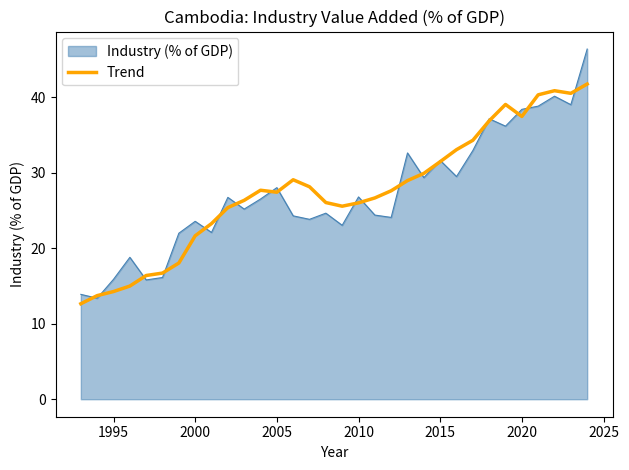

Which series has the largest range (max minus min)?

Industry (% of GDP)